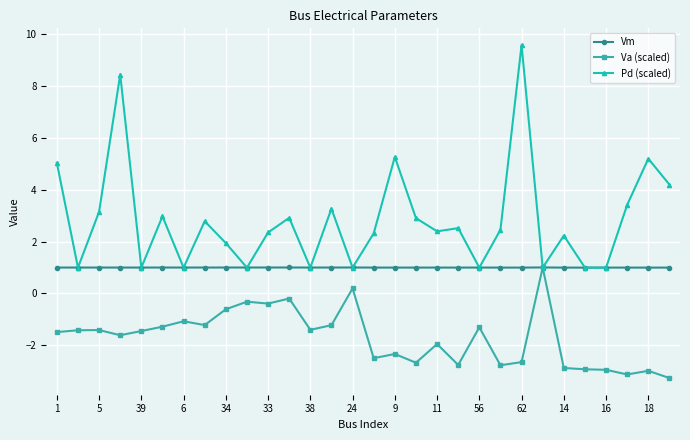

True or false: Pd (scaled) has more than 1 points higher than both neighbors.

True